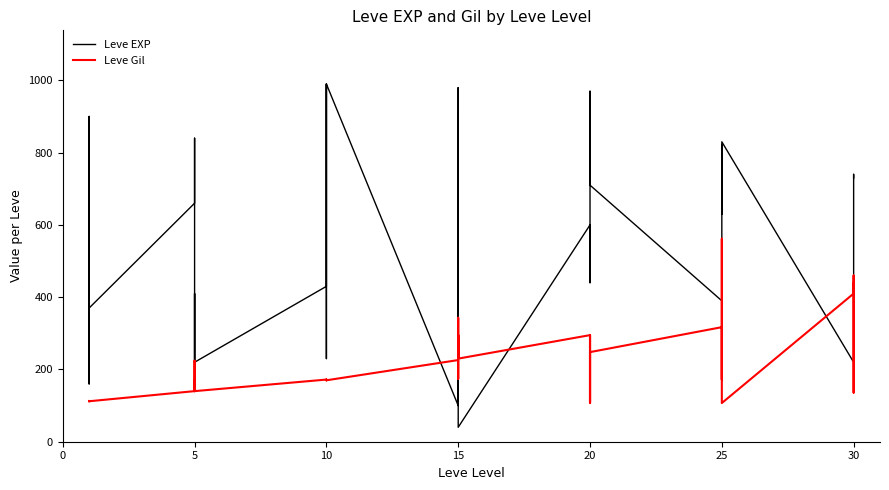

How many distinct data groups are displayed?

2